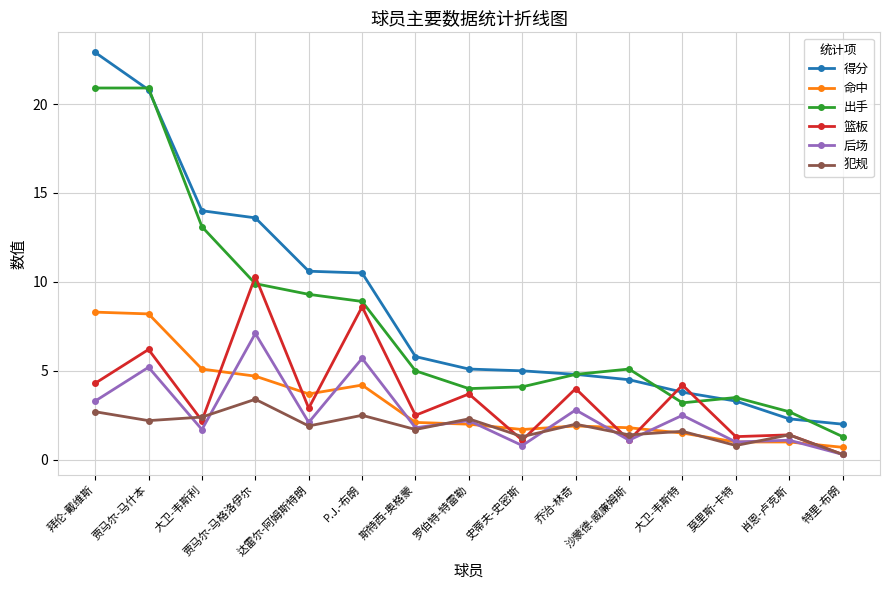

Where is 出手 nearest to the value 11?

贾马尔-马格洛伊尔